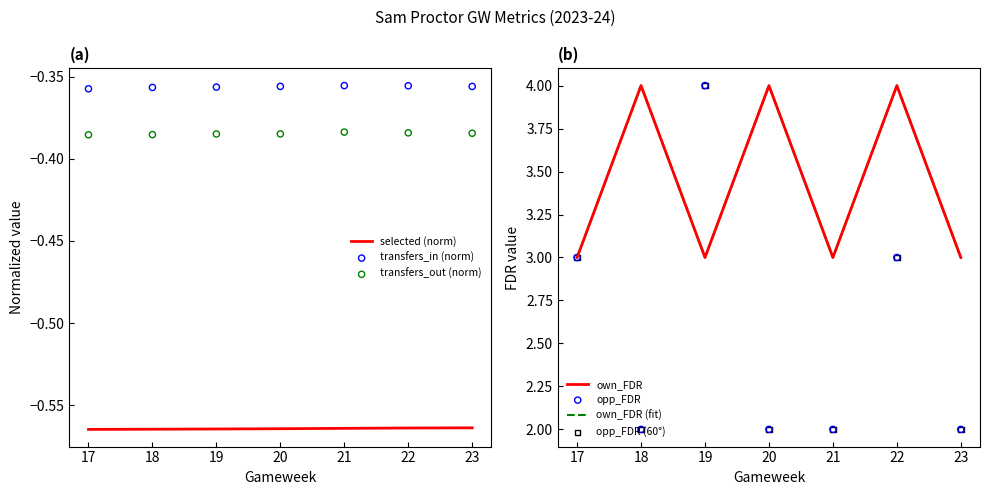

What is the total value across all series at 23?

3.7